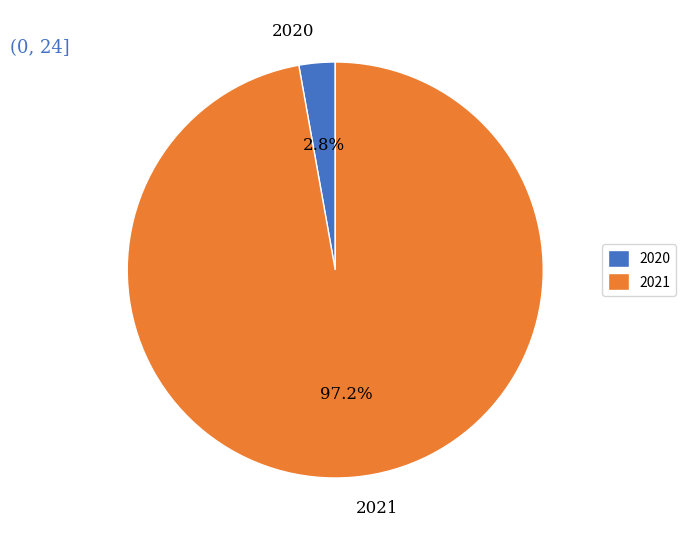

What is the smallest slice in the pie chart?

2020